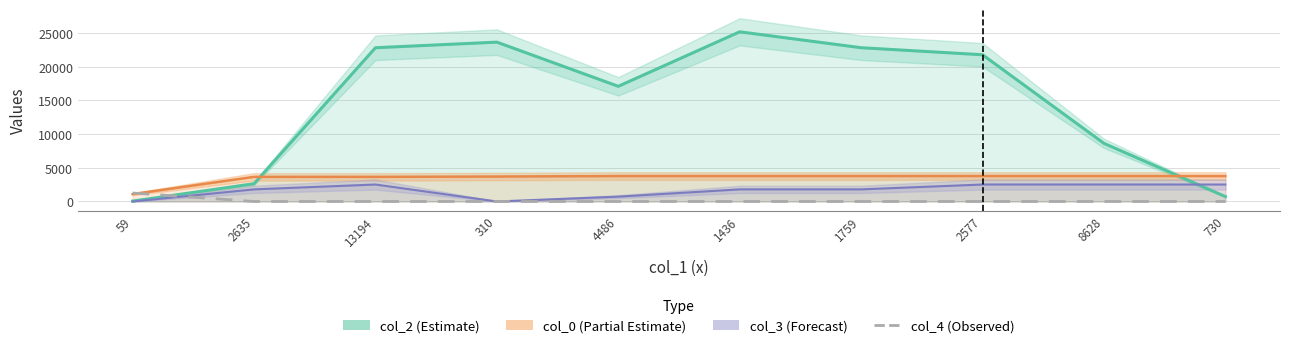

True or false: the data has more than 0 interior local peaks.

False